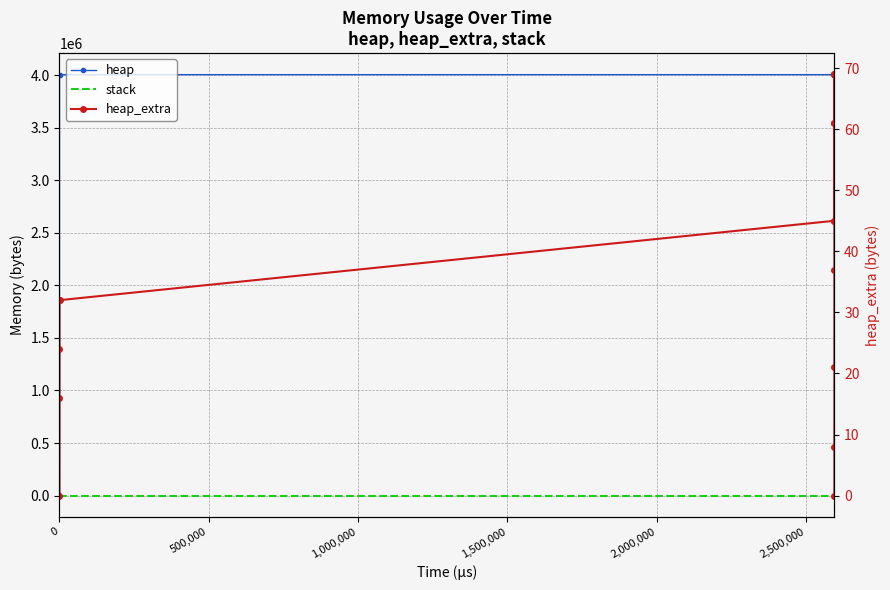

Reading right to left, list all the values displayed in this chart.

heap: 0	4000000	4000059	4000531	4004627	4005099	4009195	4009195	4005099	4004627	4004568	4568	472	0
stack: 0	0	0	0	0	0	0	0	0	0	0	0	0	0
heap_extra: 0	8	21	37	45	61	69	69	61	45	32	24	16	0